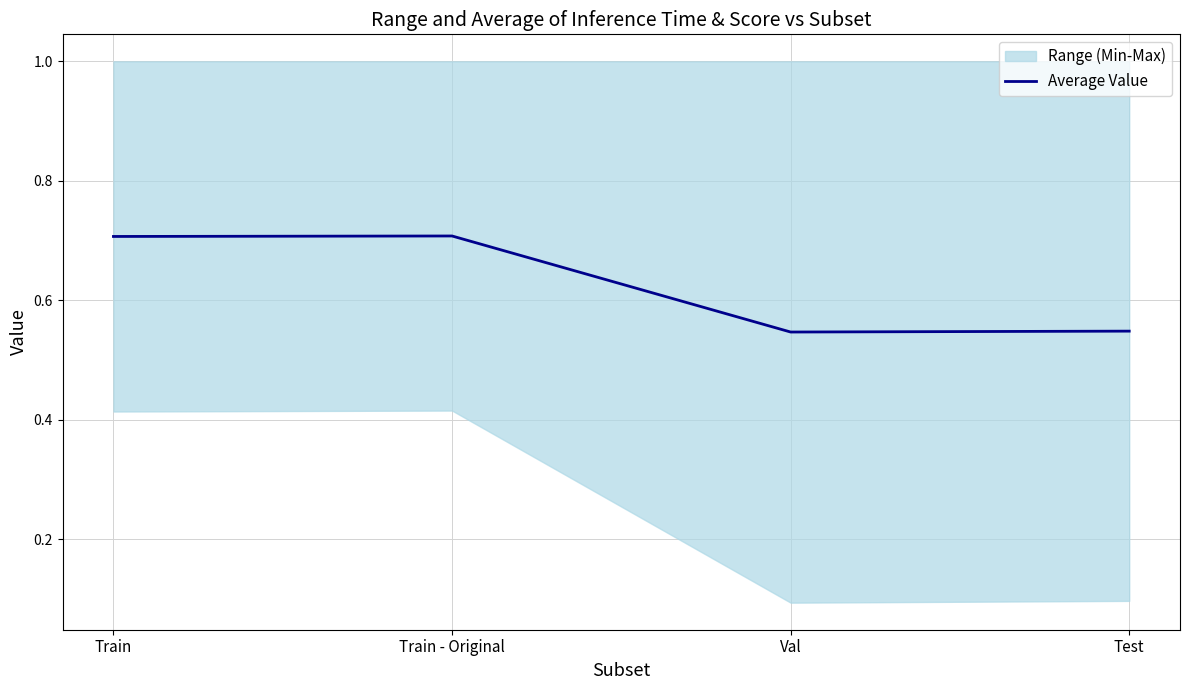

Reading left to right, transcribe all the data shown in this chart.

0.7	0.7	0.5	0.5